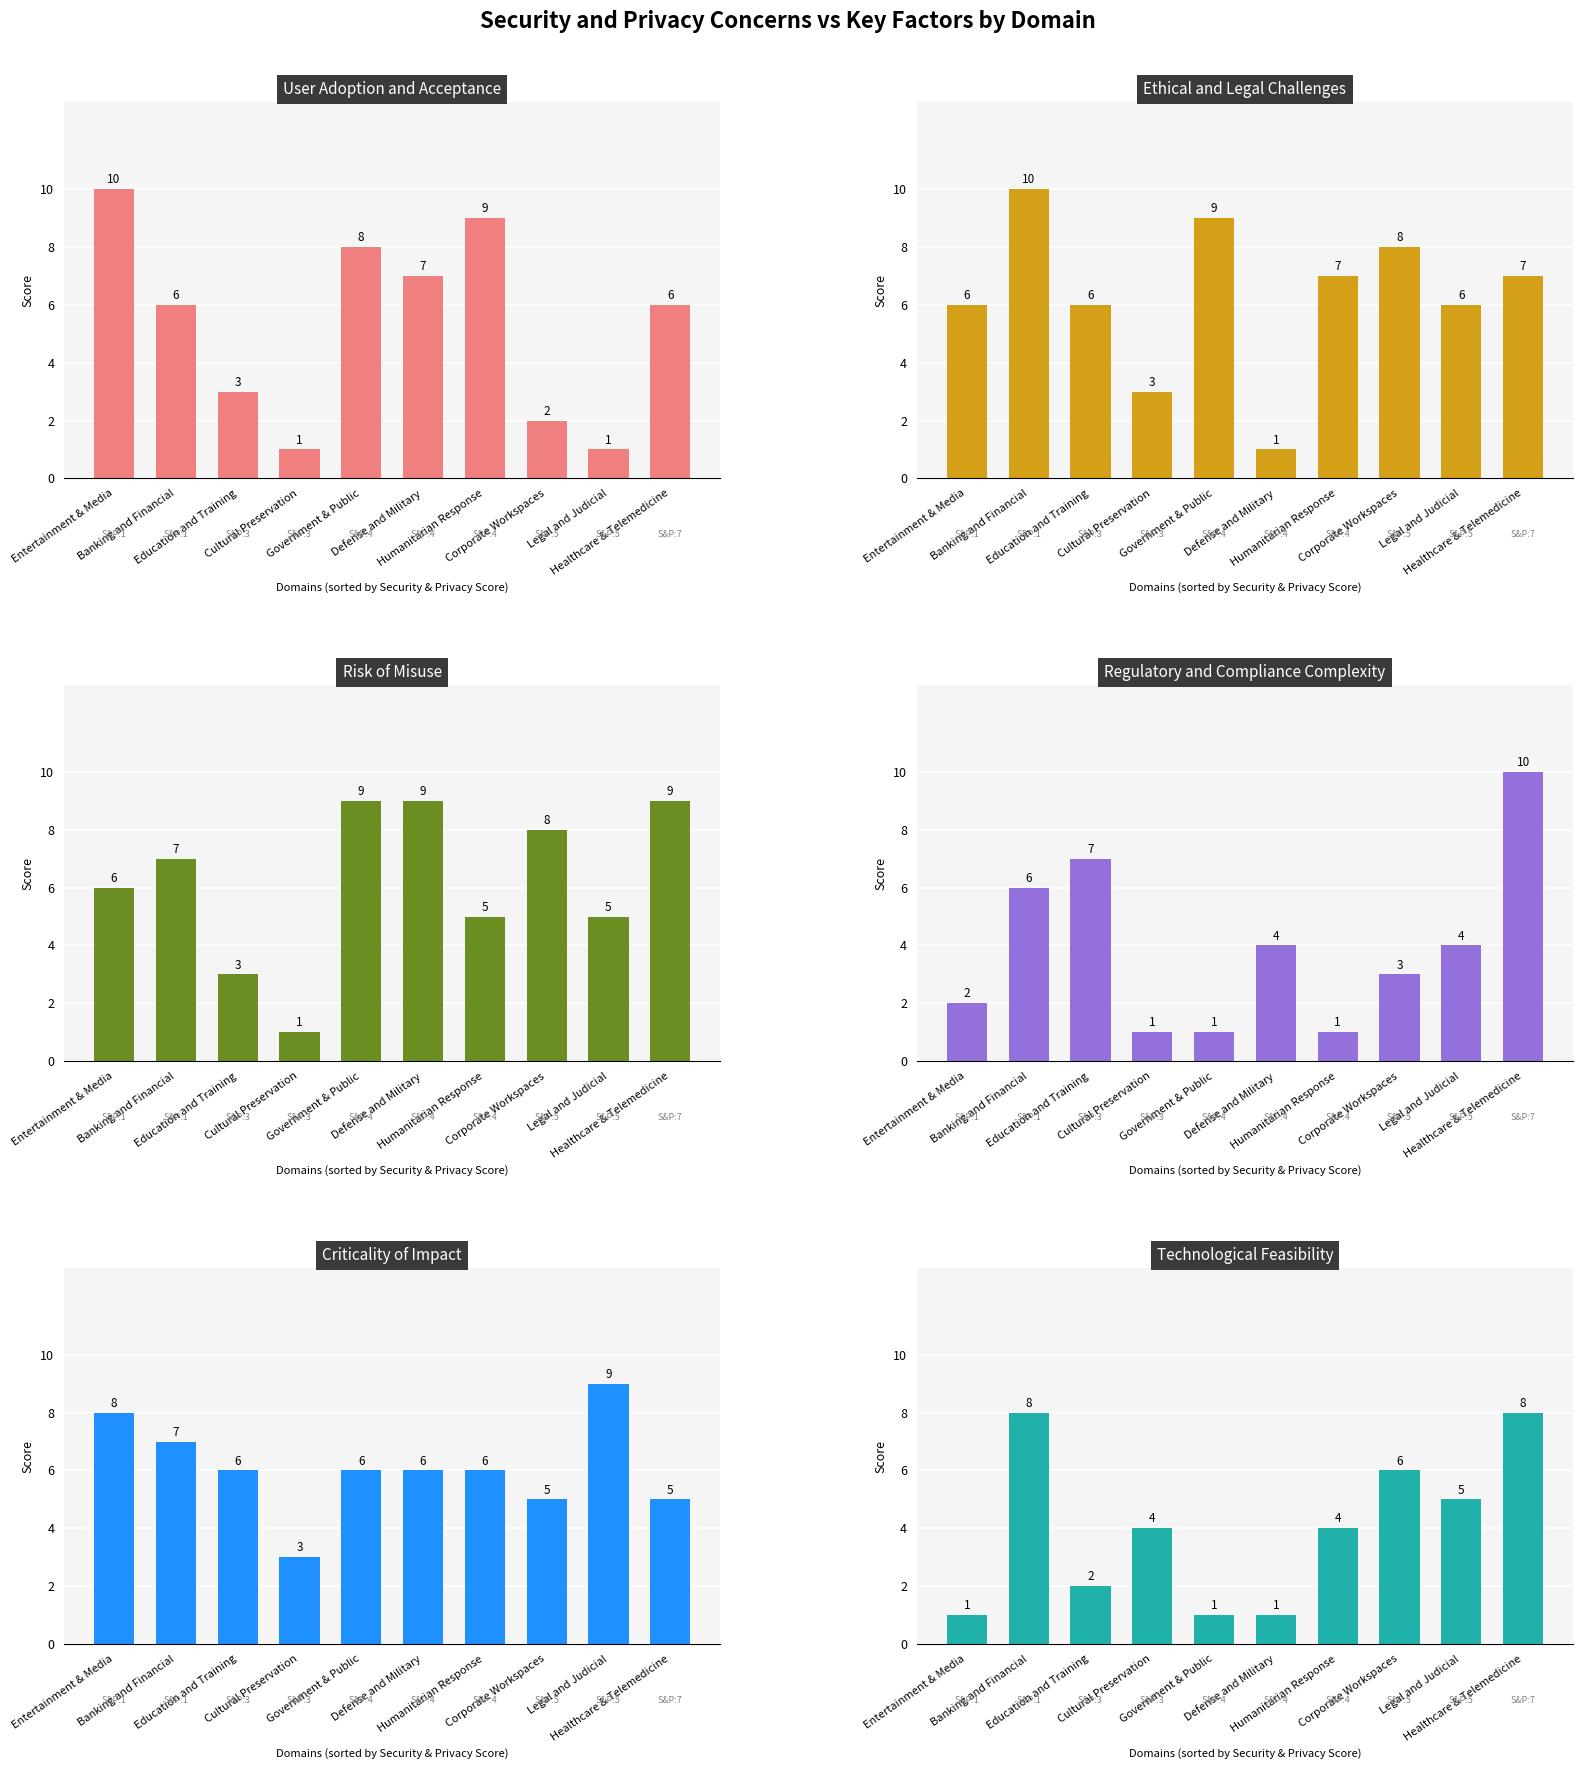

The Criticality of Impact series shows 2 at Legal and Judicial. True or false?

False